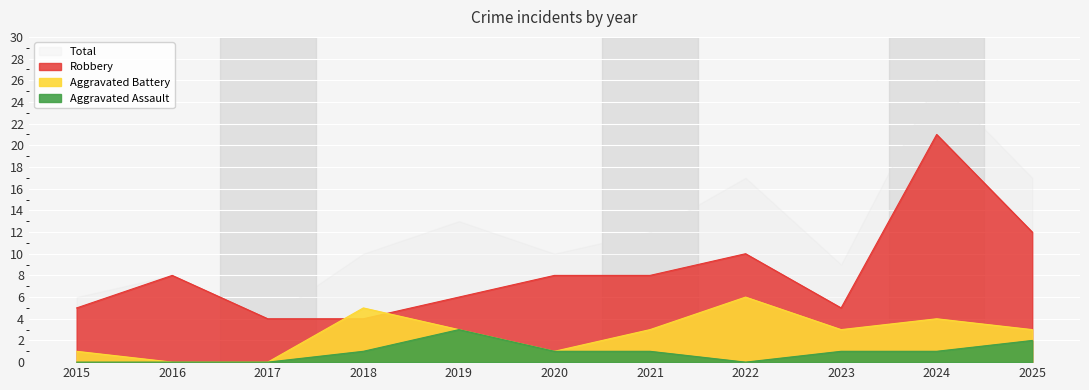

Where do Robbery and Aggravated Battery first cross each other?

2017 and 2018